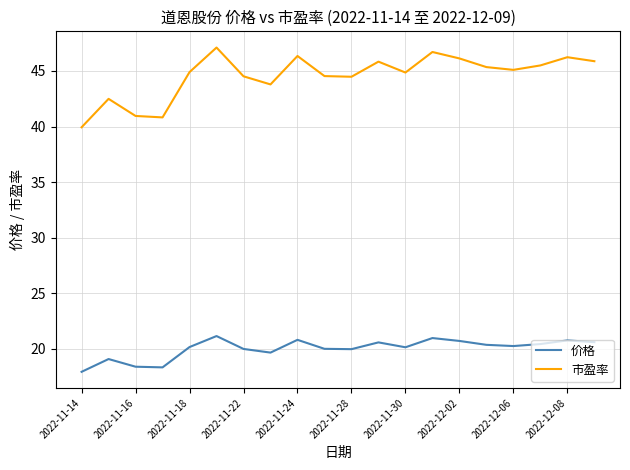

True or false: 市盈率 and 价格 intersect in this chart.

False